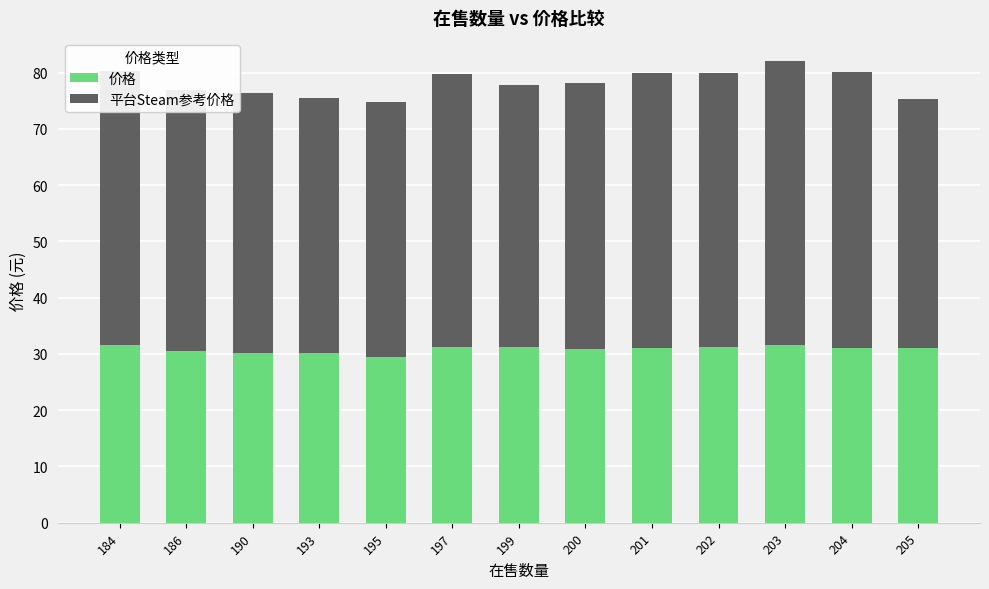

What is the average value of the 价格 series?

30.8